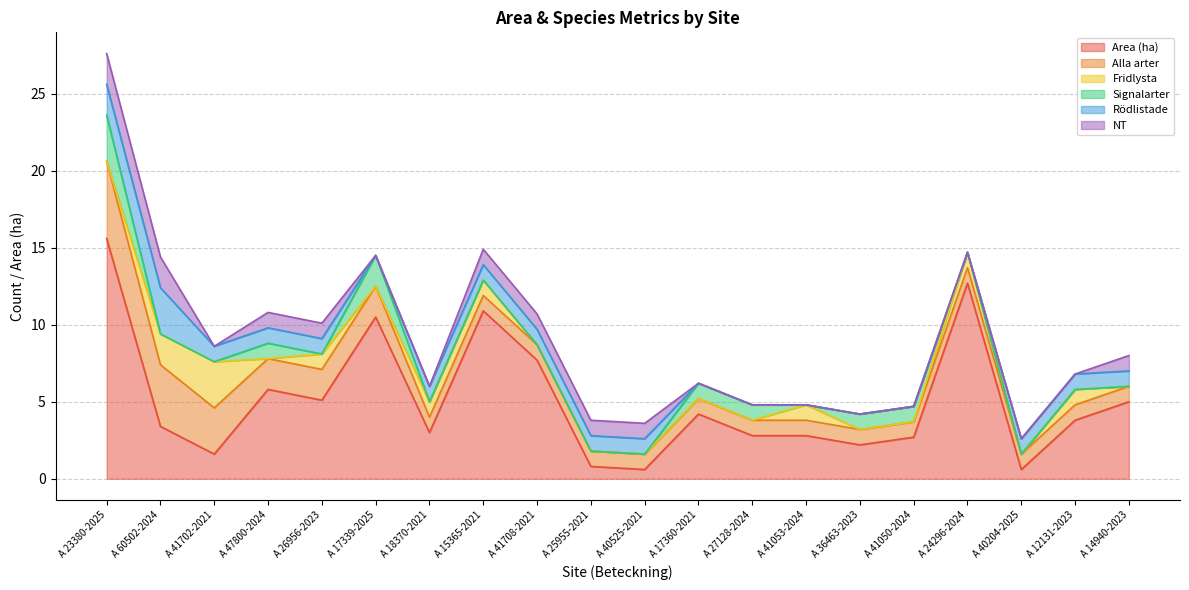

True or false: Signalarter and Alla arter cross at least once.

False